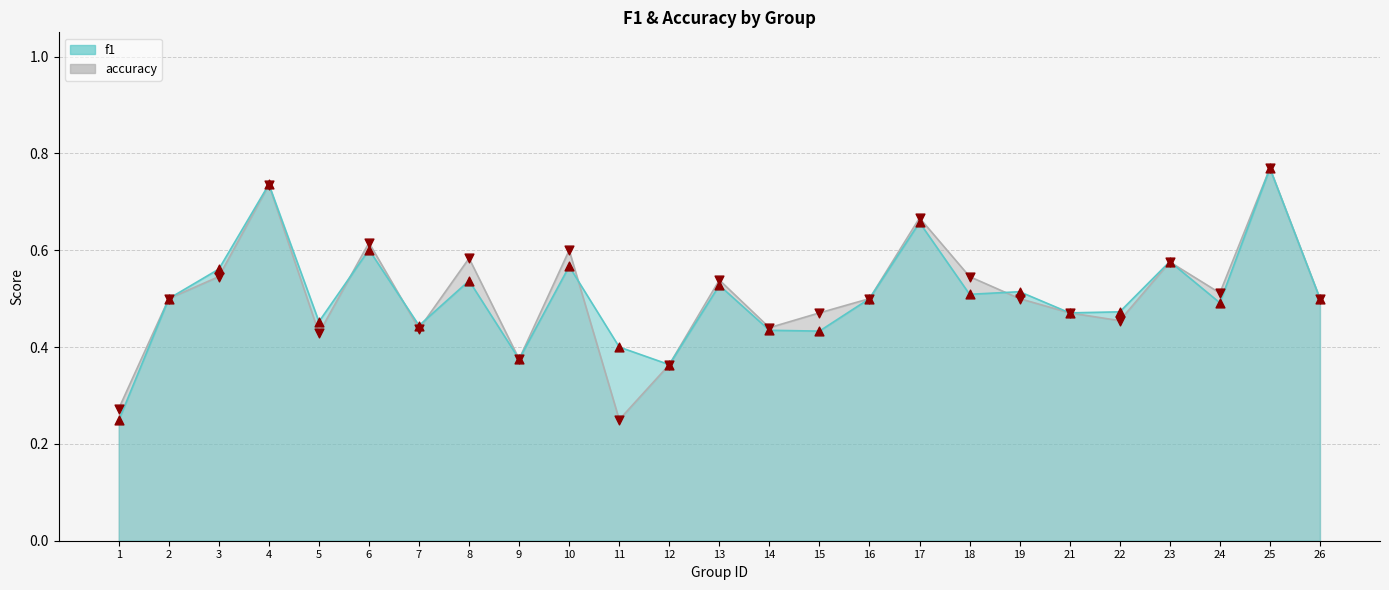

What are all the series names shown in the legend?

f1, accuracy